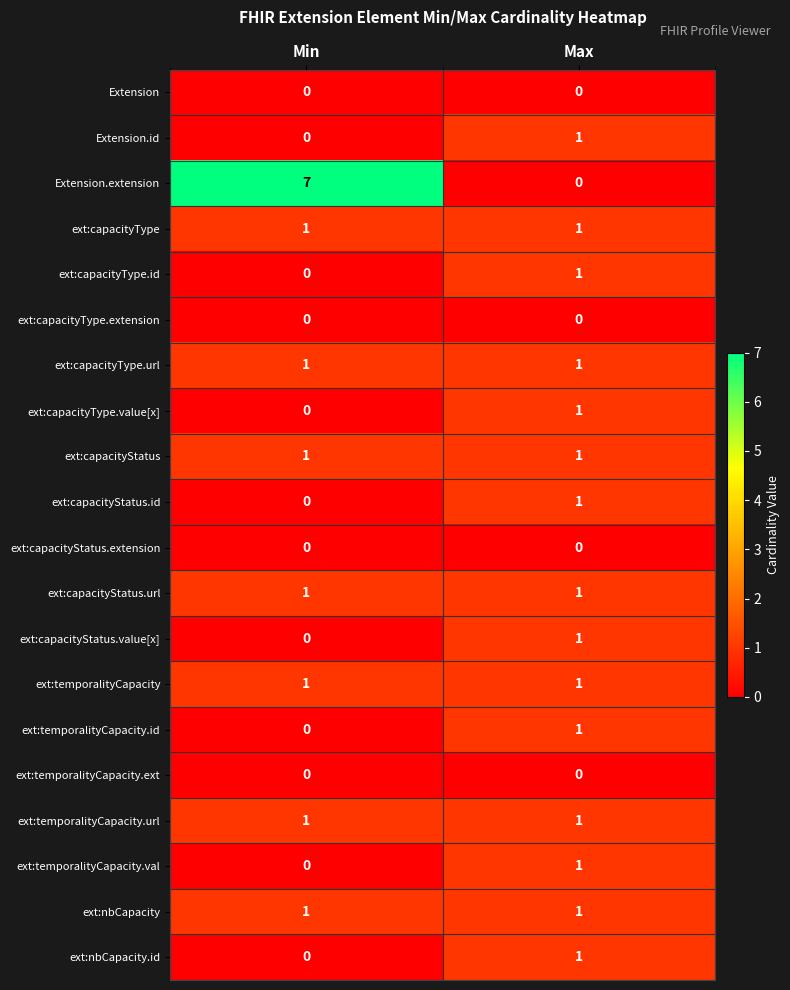

Which series has the largest total across all categories?

Extension.extension